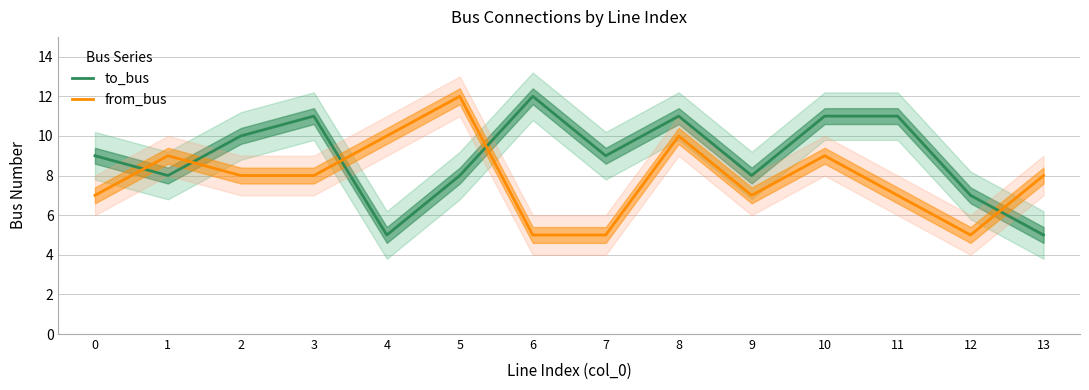

What is the lowest value of the to_bus series?

5